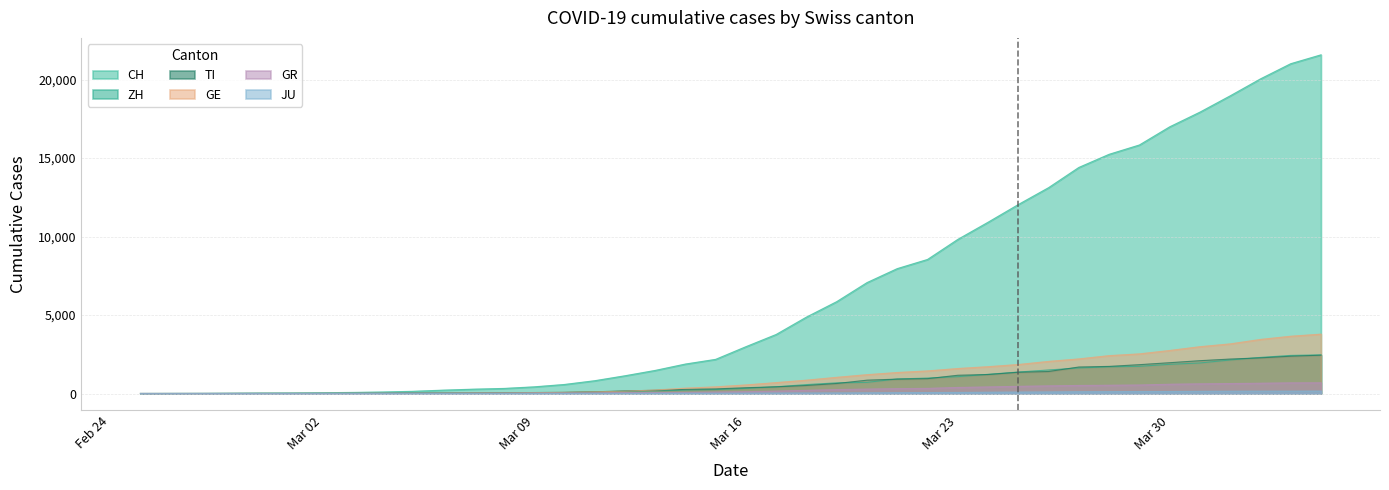

What is the maximum value for CH?

21583